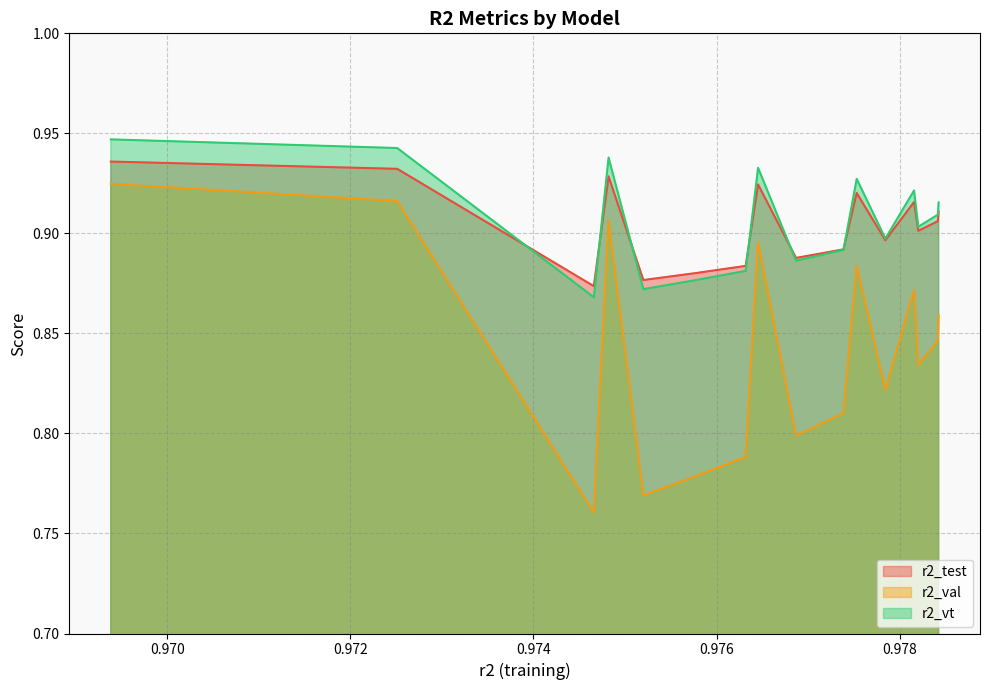

True or false: r2_vt and r2_val cross at least once.

False